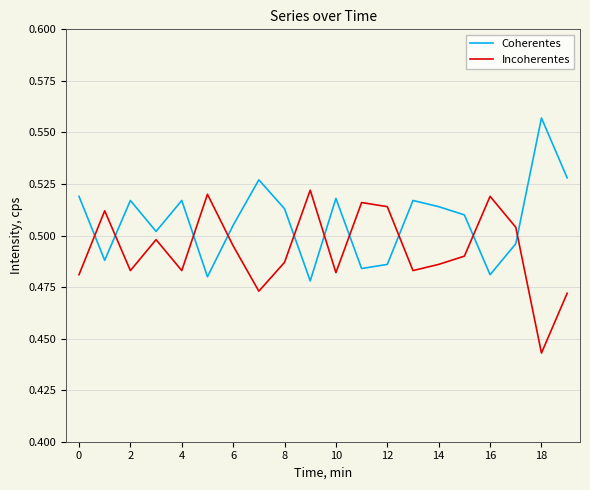

How many intersections are there between Coherentes and Incoherentes?

10